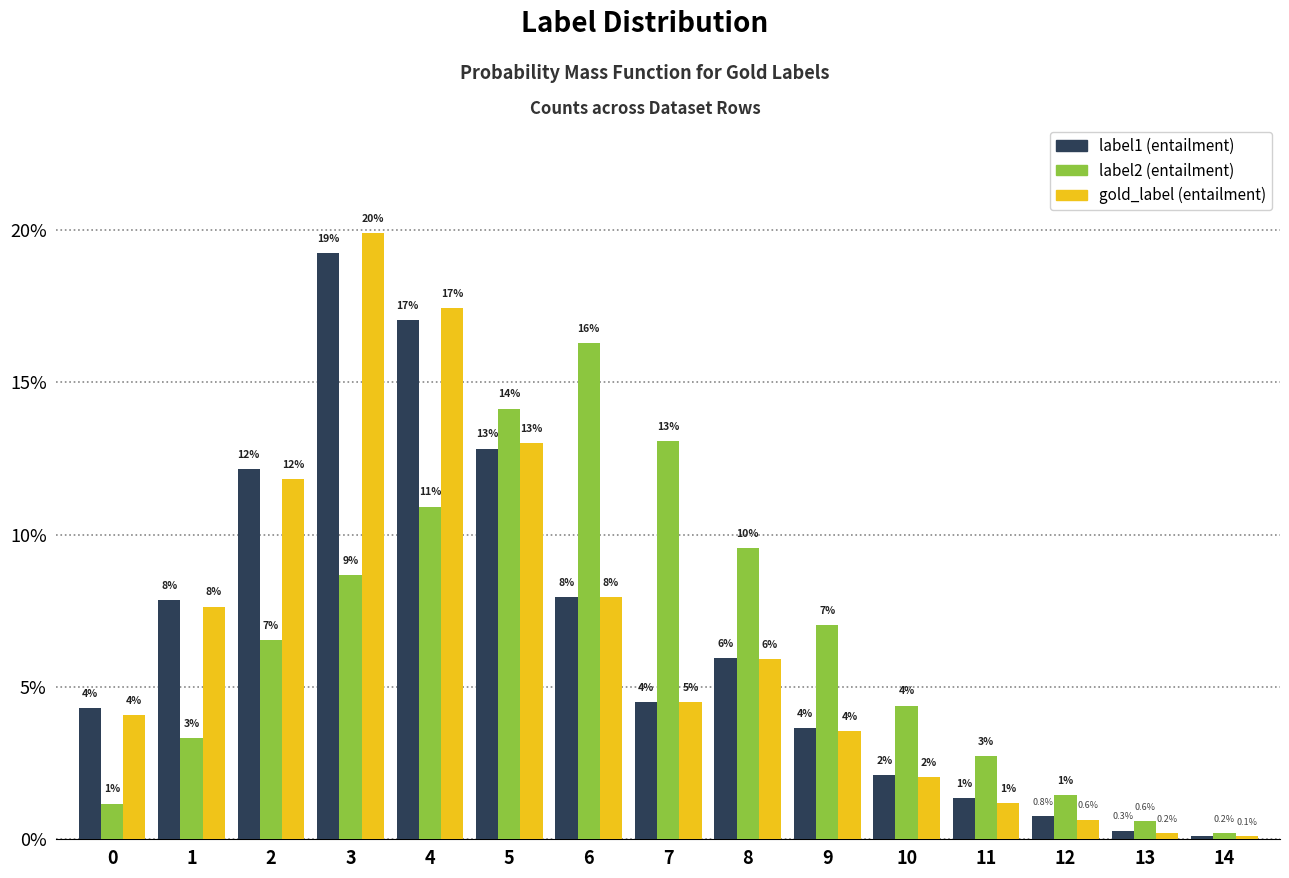

Are the bars grouped side by side (vs. stacked)?

Yes